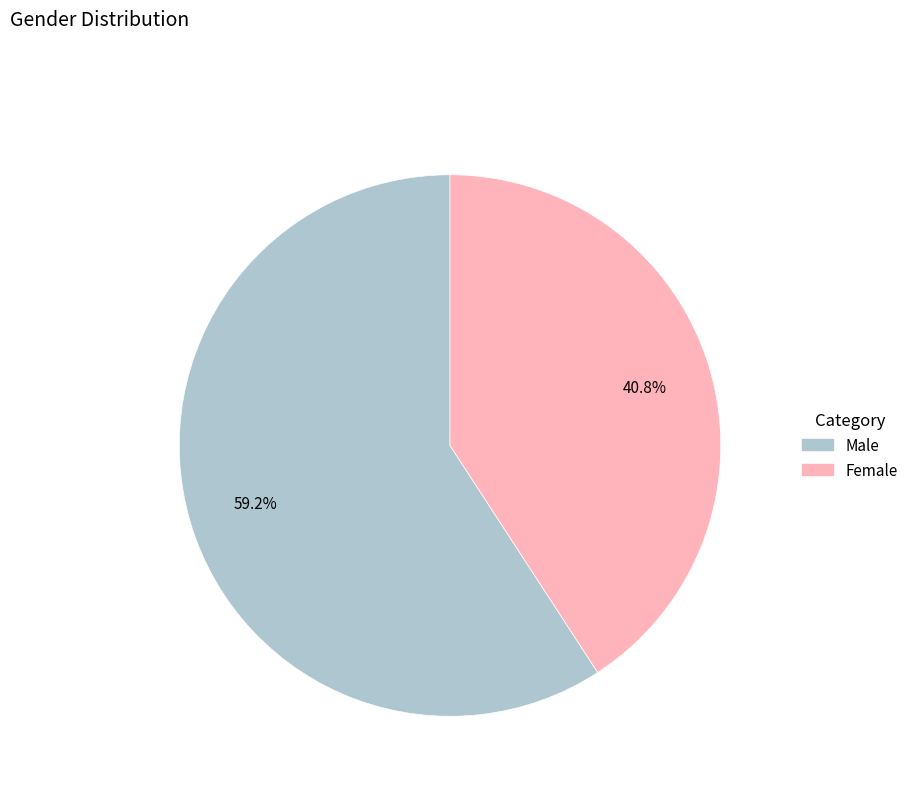

What percentage do Male and Female together represent?

100.0%